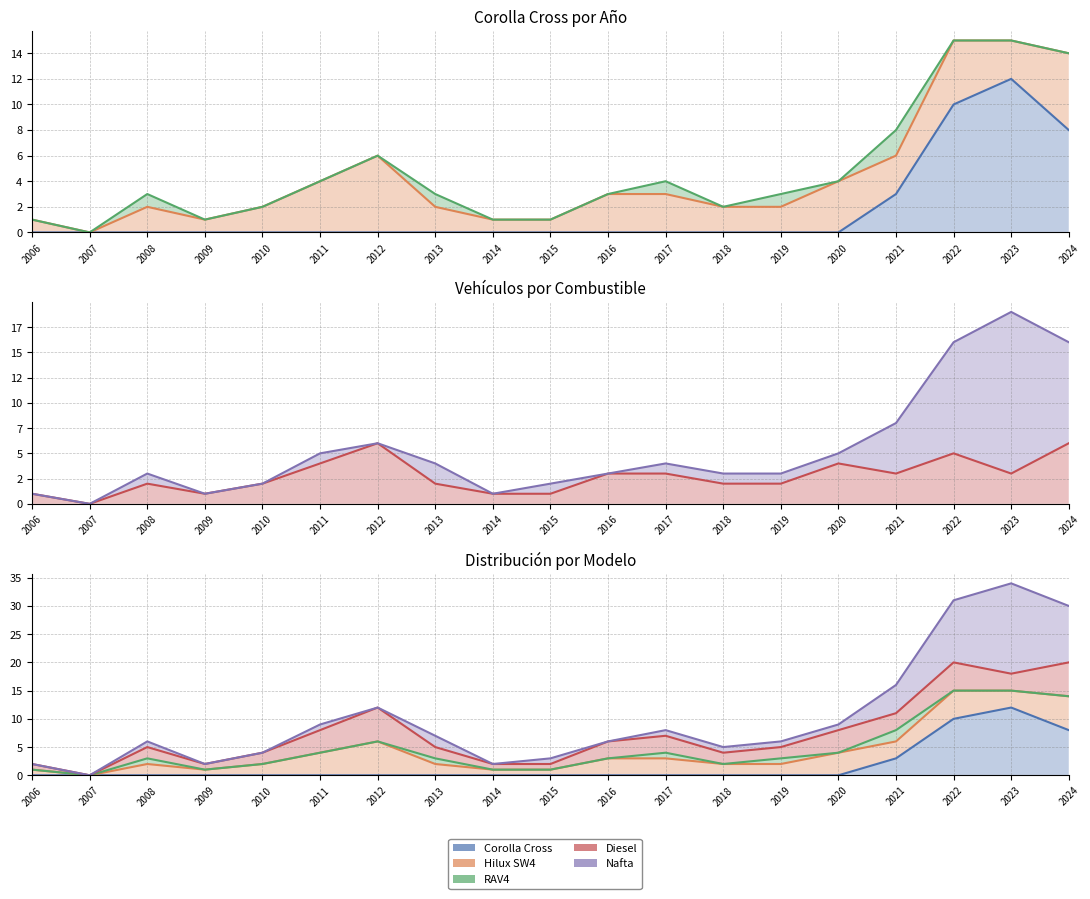

The Corolla Cross series shows 0 at 2016. True or false?

True